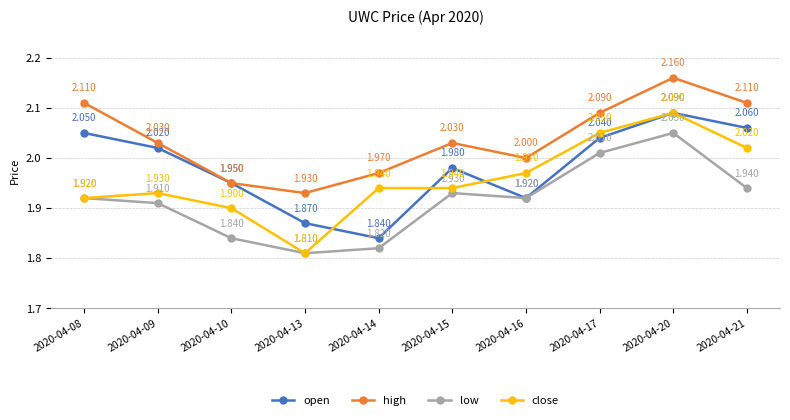

At which category does low reach its first local peak?

2020-04-15